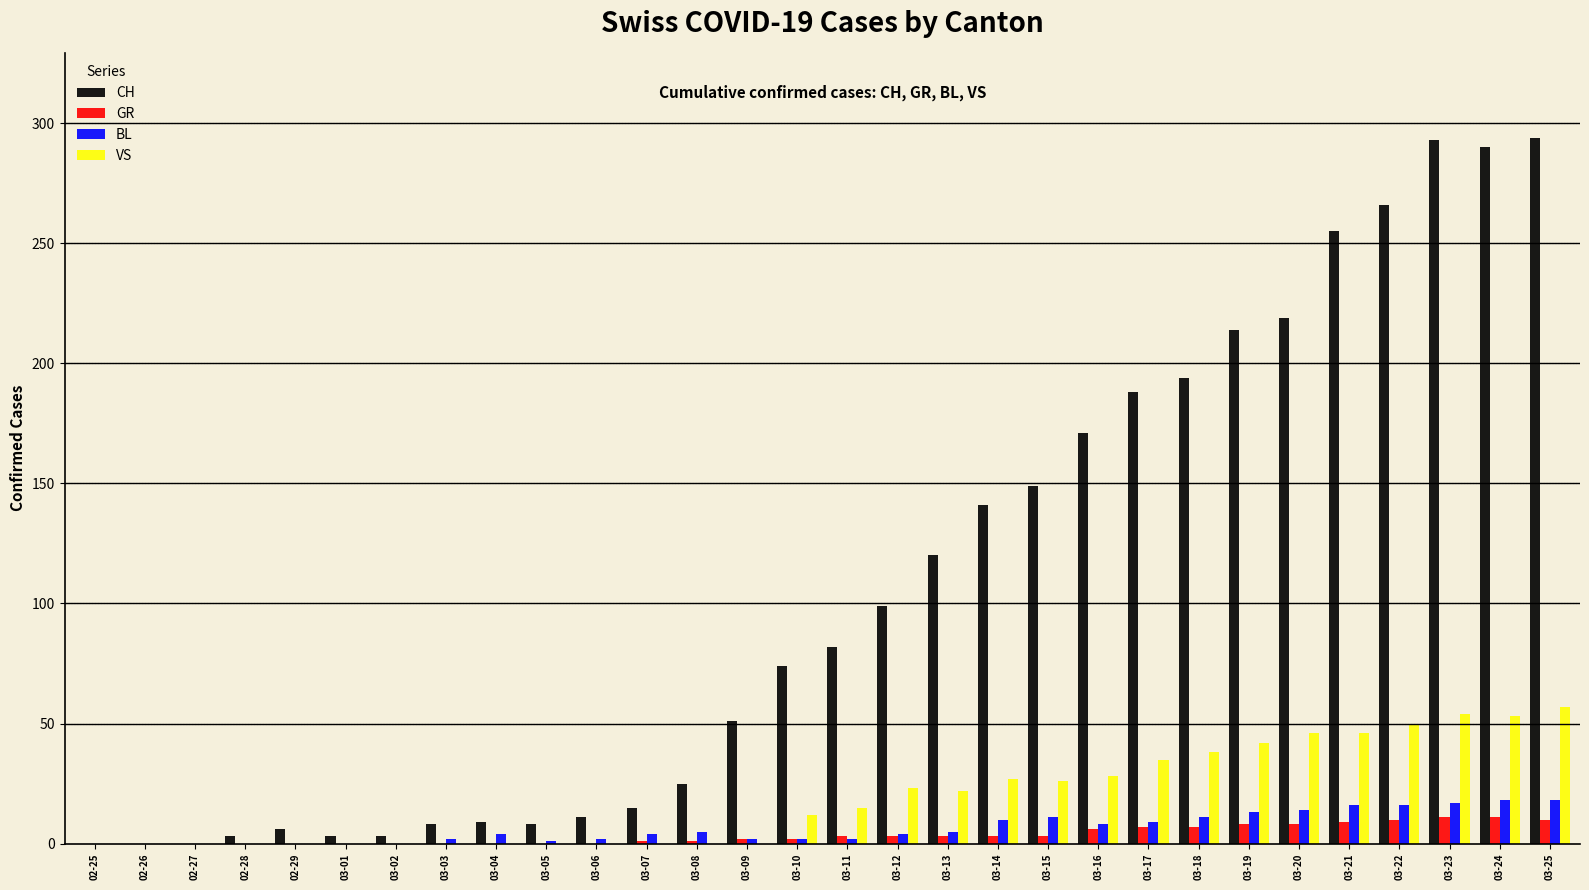

How many categories are shown in the chart?

30